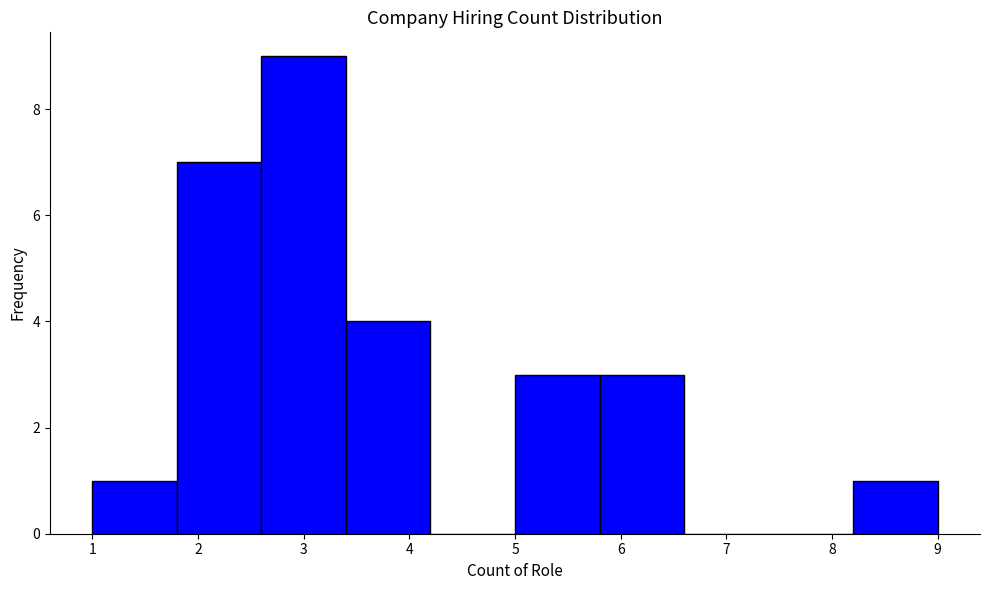

Reading left to right, list every bar in this chart as the range it spans on the x-axis followed by its height. The values are not printed on the chart, so give them approximately, as read against the axis.

1.0 to 1.8: 1
1.8 to 2.6: 7
2.6 to 3.4: 9
3.4 to 4.2: 4
4.2 to 5.0: 0
5.0 to 5.8: 3
5.8 to 6.6: 3
6.6 to 7.4: 0
7.4 to 8.2: 0
8.2 to 9.0: 1